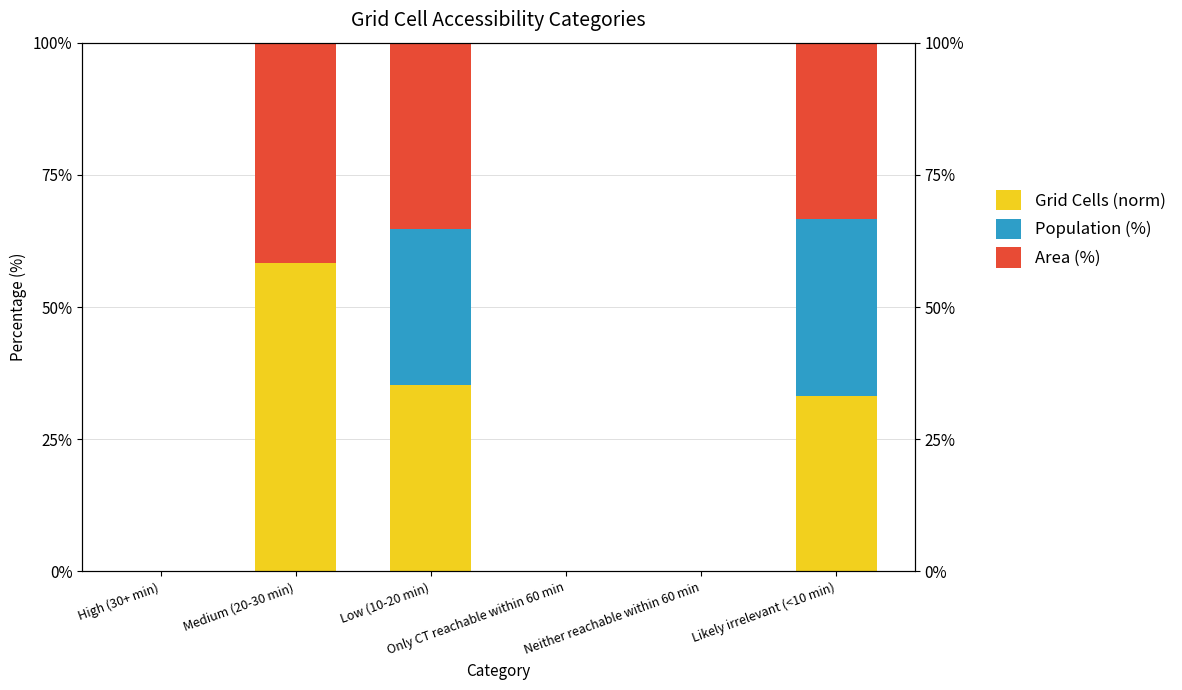

Does the chart contain stacked bars?

No